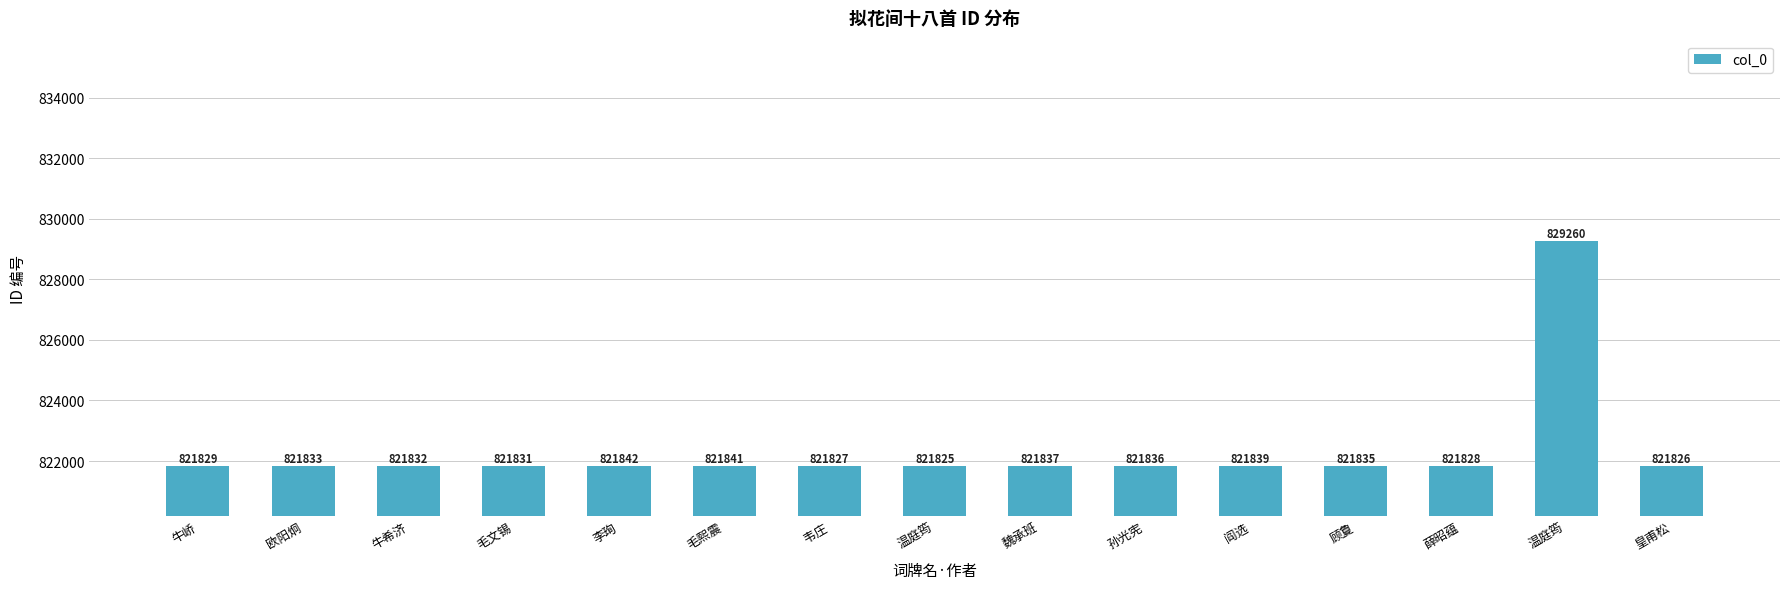

What is the difference between the second highest and minimum values?

17